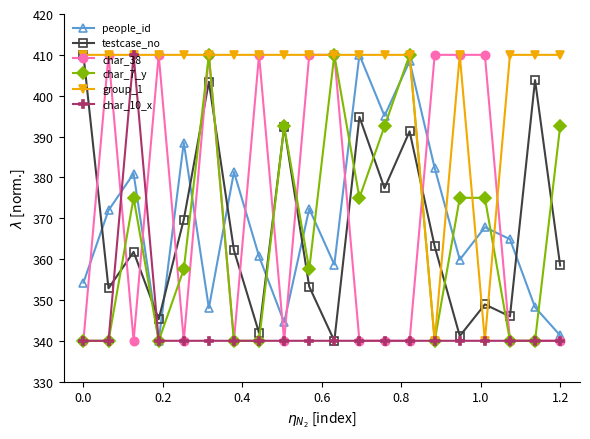

Which series has the largest total across all categories?

group_1